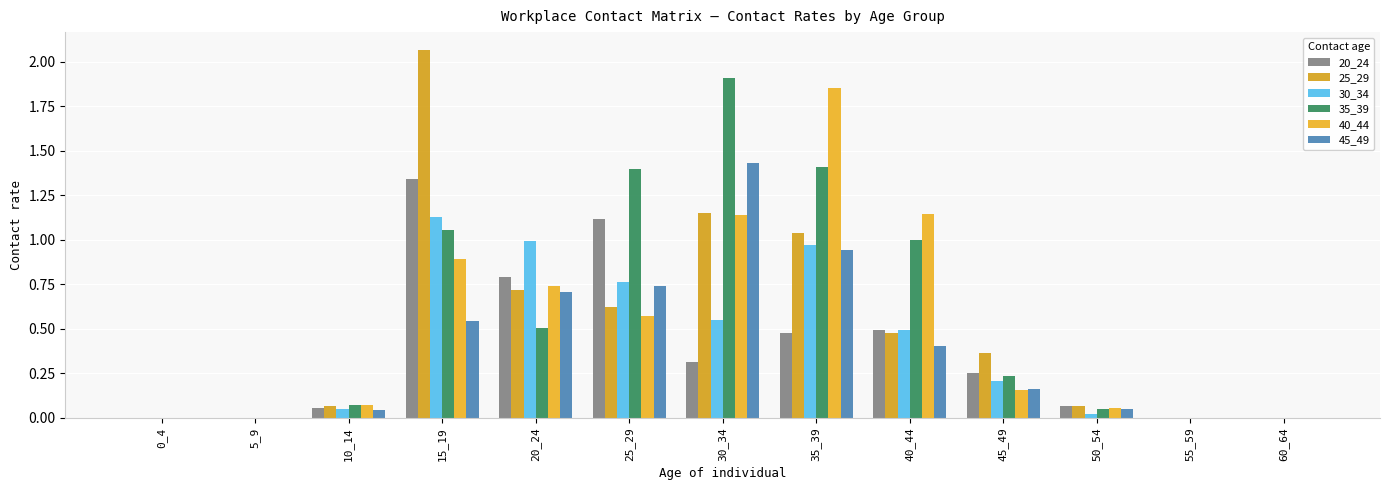

Count the number of data series in this chart.

6